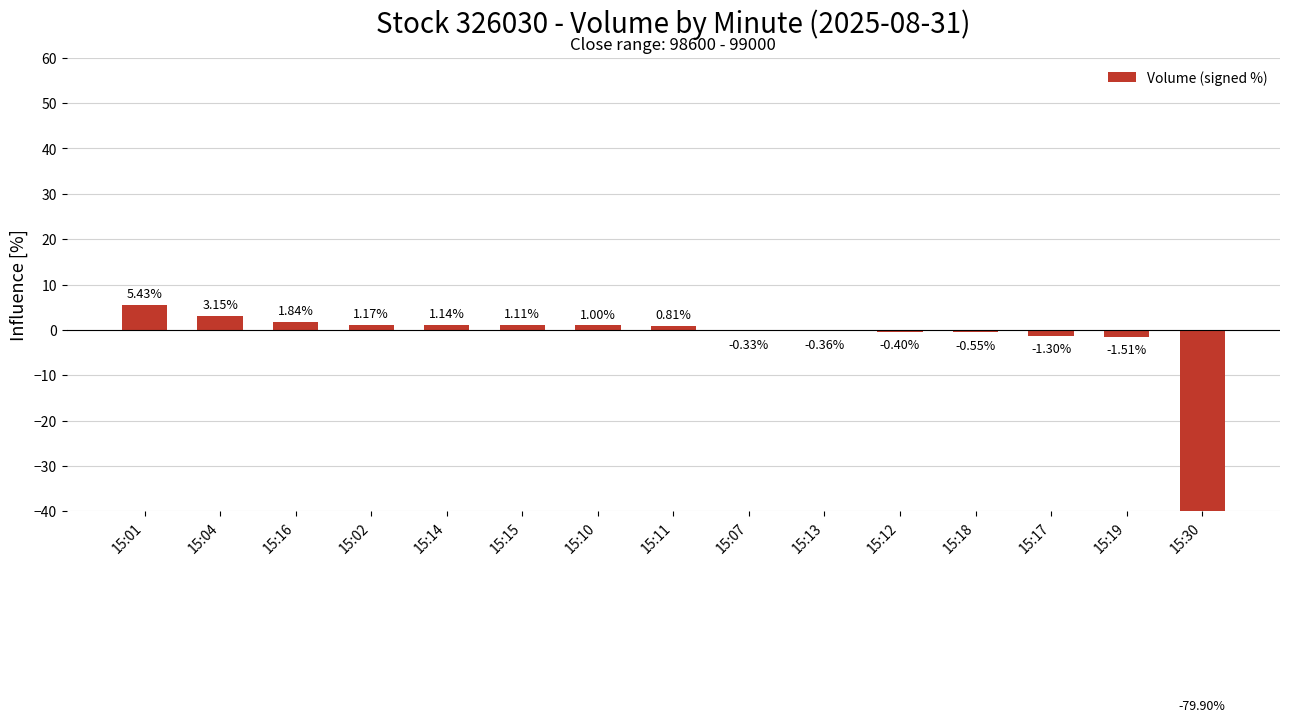

Which label corresponds to the largest value in the chart?

15:01